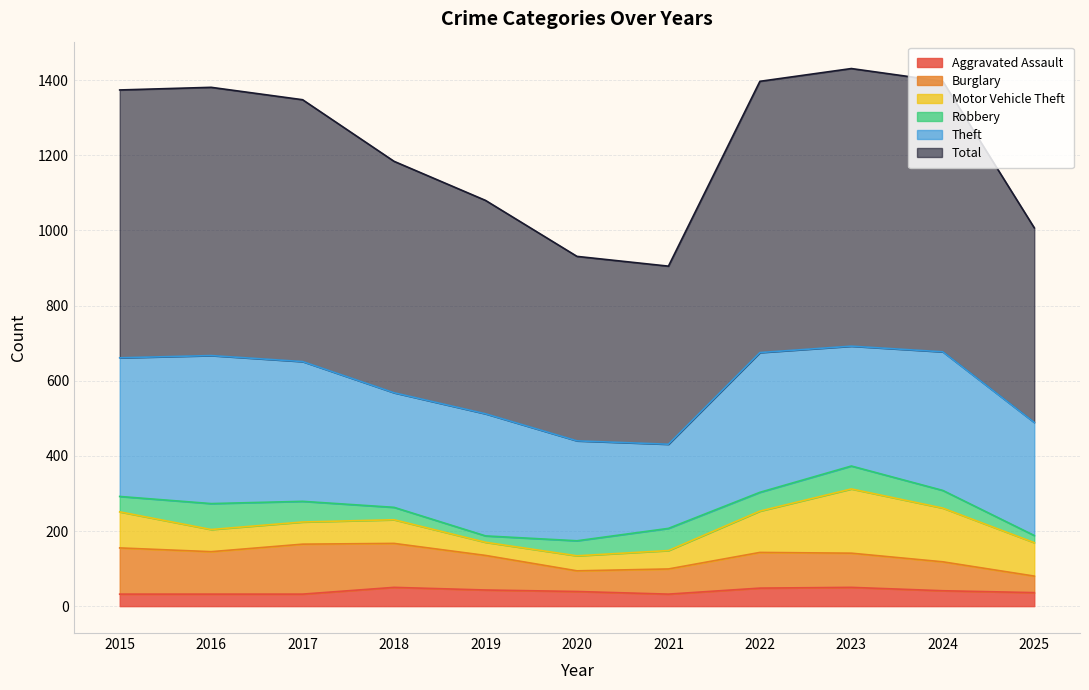

The value of Aggravated Assault at 2018 is 11. True or false?

False